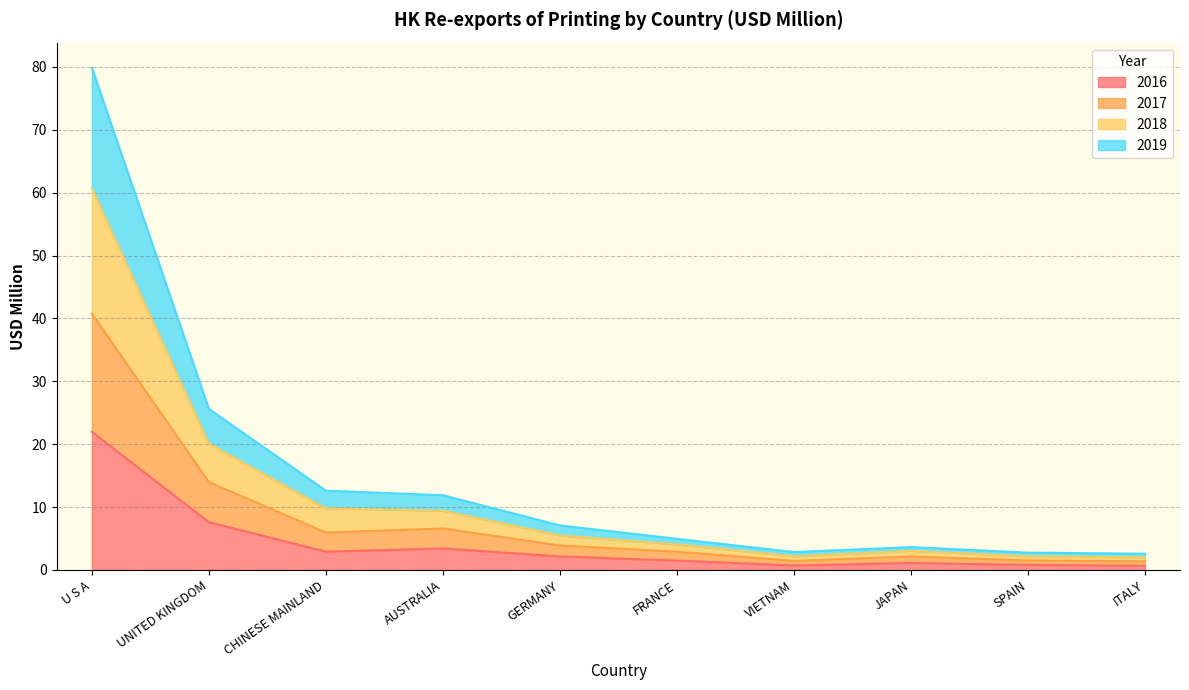

List the labels in order of 2018 value, largest first.

U S A, UNITED KINGDOM, CHINESE MAINLAND, AUSTRALIA, GERMANY, FRANCE, JAPAN, VIETNAM, SPAIN, ITALY